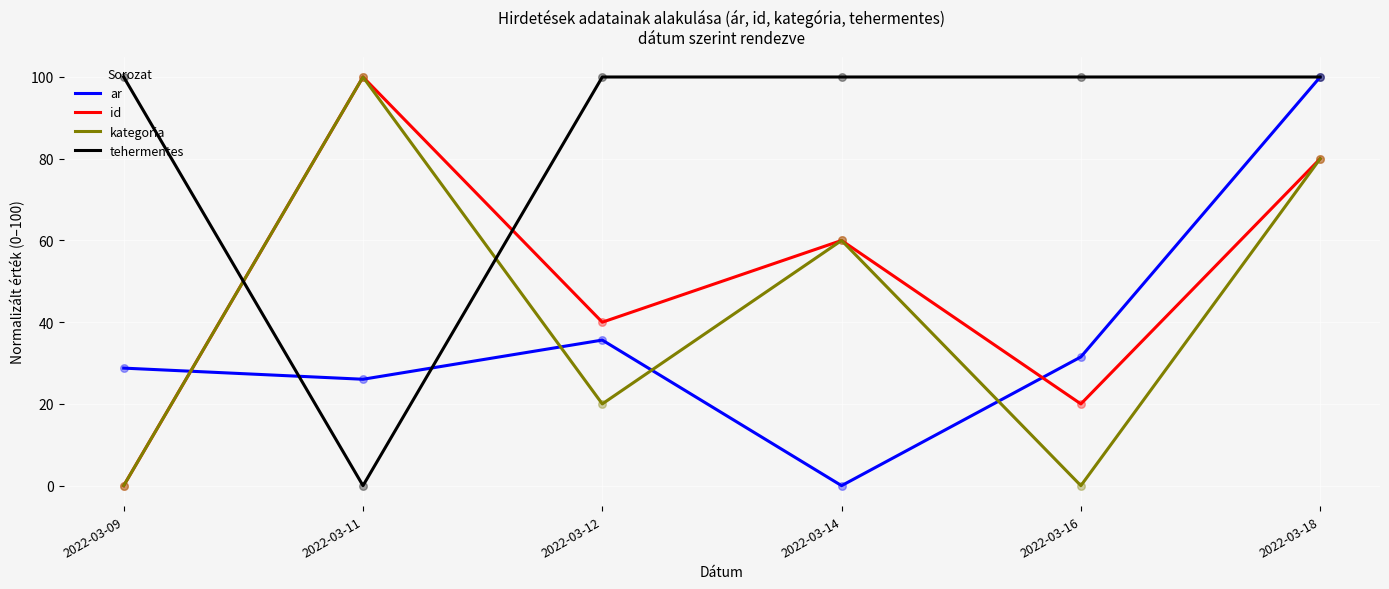

Between 2022-03-11 and 2022-03-12, which series saw the biggest shift?

tehermentes